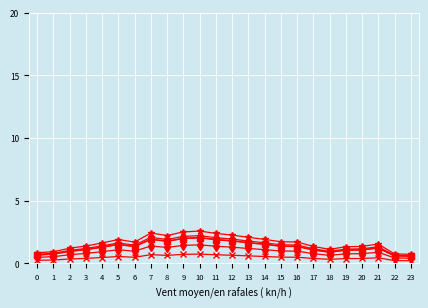

What is the total value across all series at 4?

7.0